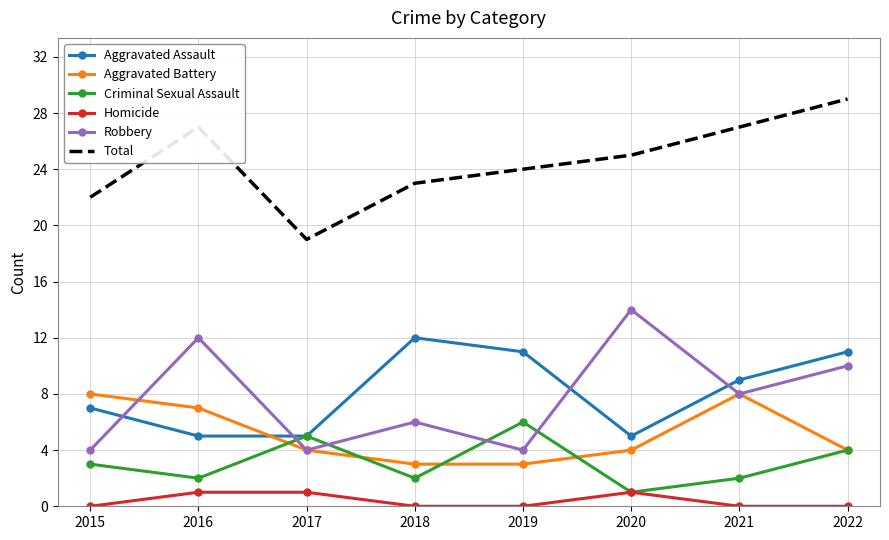

What is the difference between the second highest and minimum values in the Aggravated Assault series?

6